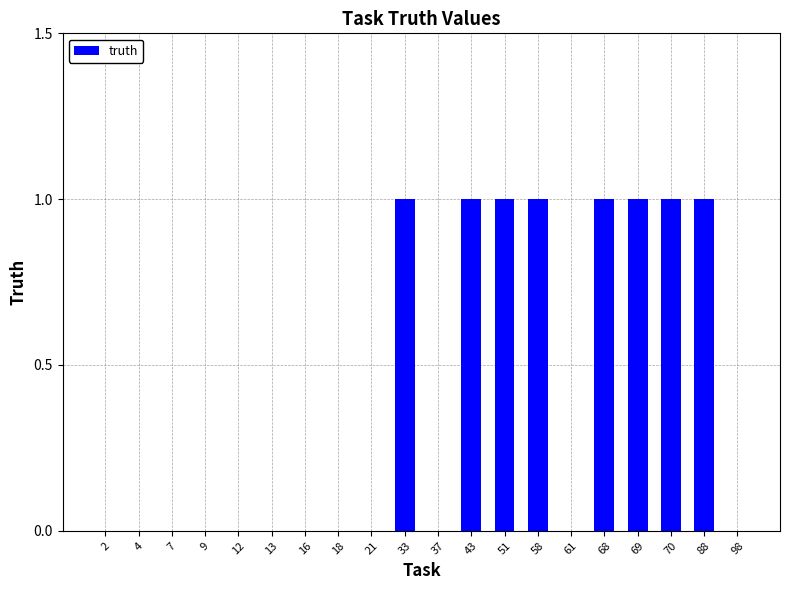

The chart shows a value of 0 at 88. True or false?

False